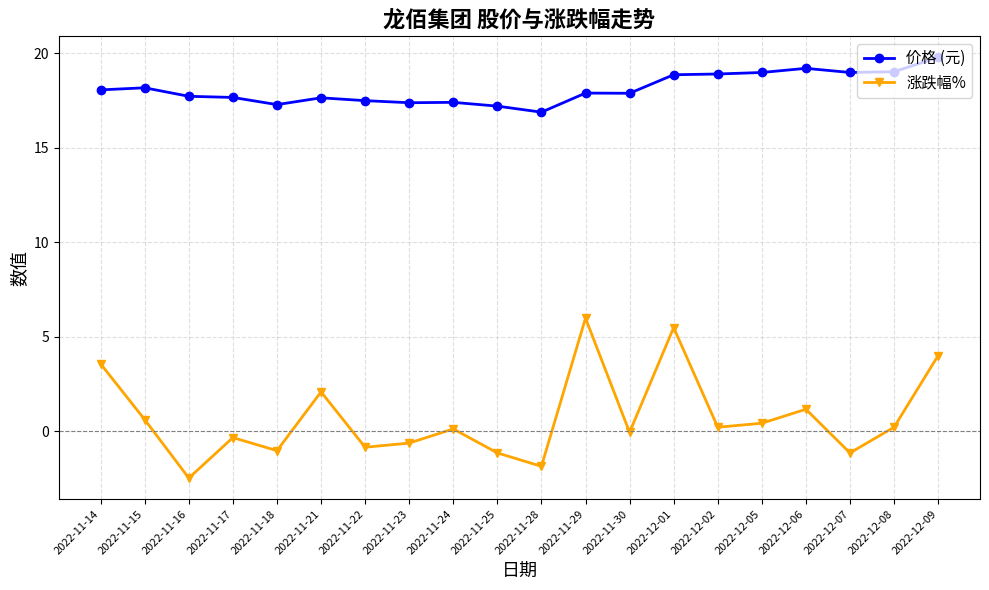

True or false: 价格 (元) and 涨跌幅% intersect in this chart.

False